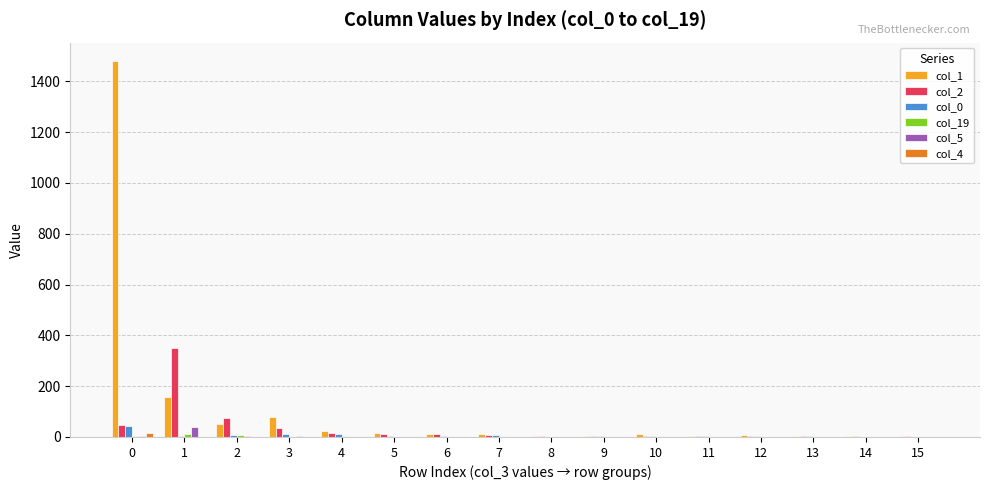

The value of col_0 at 0 is 43. True or false?

True